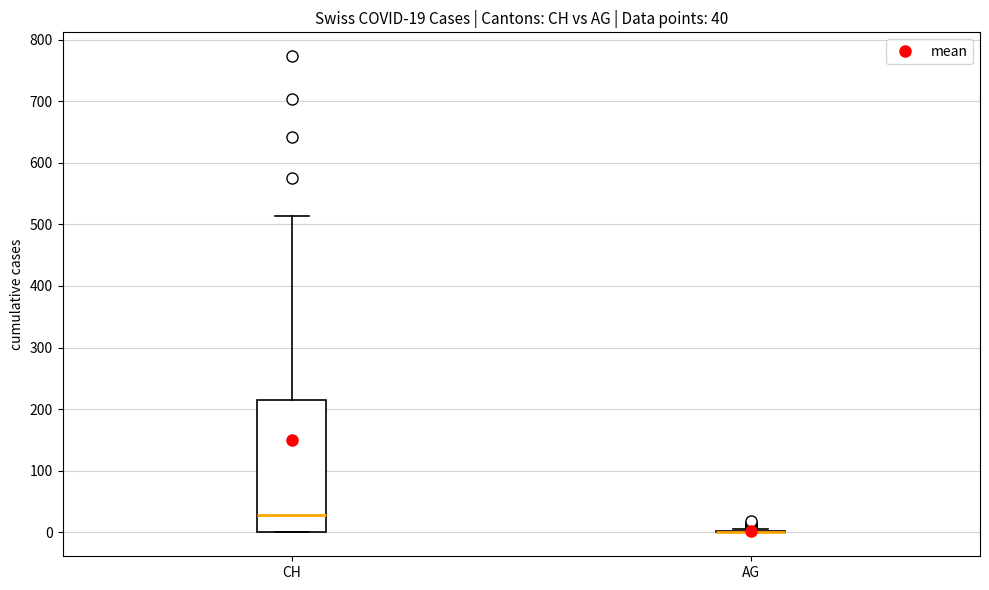

Which box is the tallest, from its lower edge to its upper edge?

CH